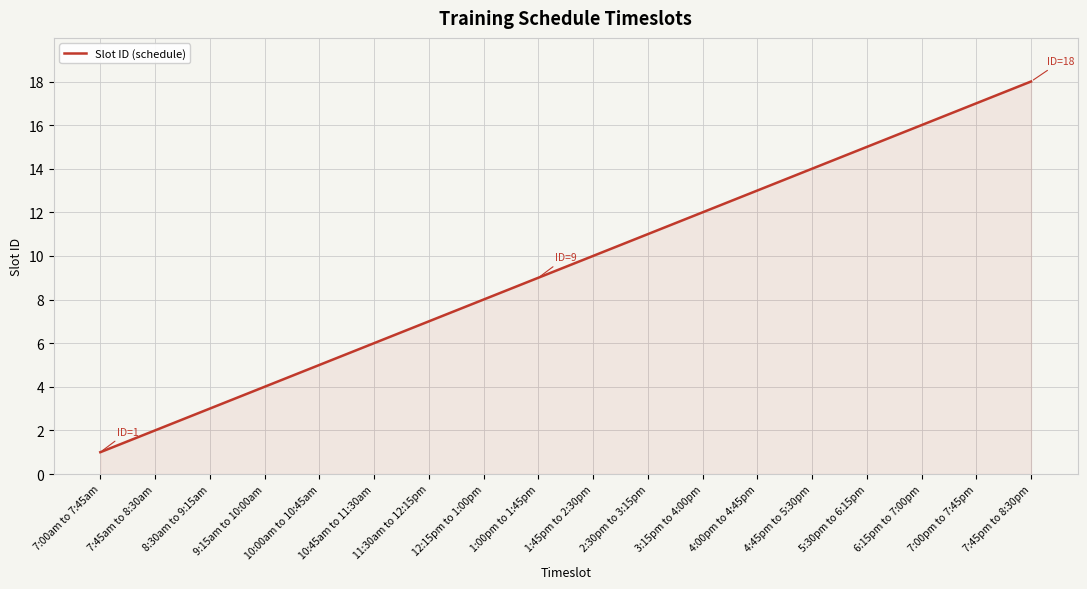

Rank the categories by value from lowest to highest.

7:00am to 7:45am, 7:45am to 8:30am, 8:30am to 9:15am, 9:15am to 10:00am, 10:00am to 10:45am, 10:45am to 11:30am, 11:30am to 12:15pm, 12:15pm to 1:00pm, 1:00pm to 1:45pm, 1:45pm to 2:30pm, 2:30pm to 3:15pm, 3:15pm to 4:00pm, 4:00pm to 4:45pm, 4:45pm to 5:30pm, 5:30pm to 6:15pm, 6:15pm to 7:00pm, 7:00pm to 7:45pm, 7:45pm to 8:30pm